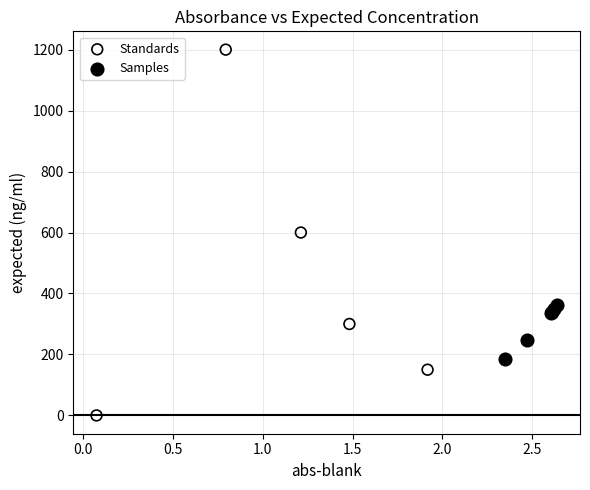

Which series has the largest Y range (max minus min)?

Standards